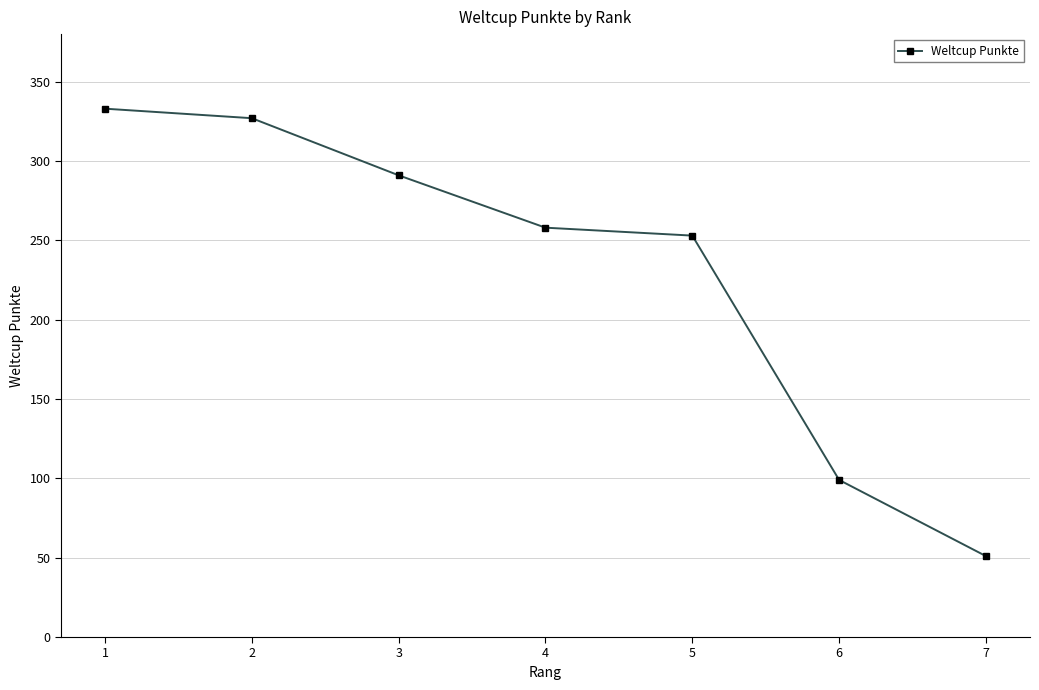

List the labels in order of value, smallest first.

7, 6, 5, 4, 3, 2, 1